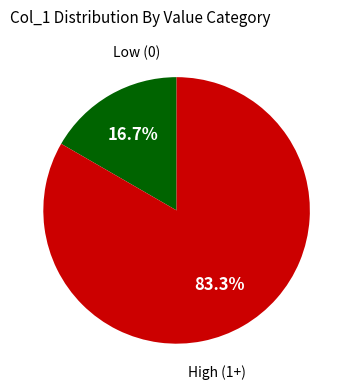

Does any single category account for the majority?

Yes